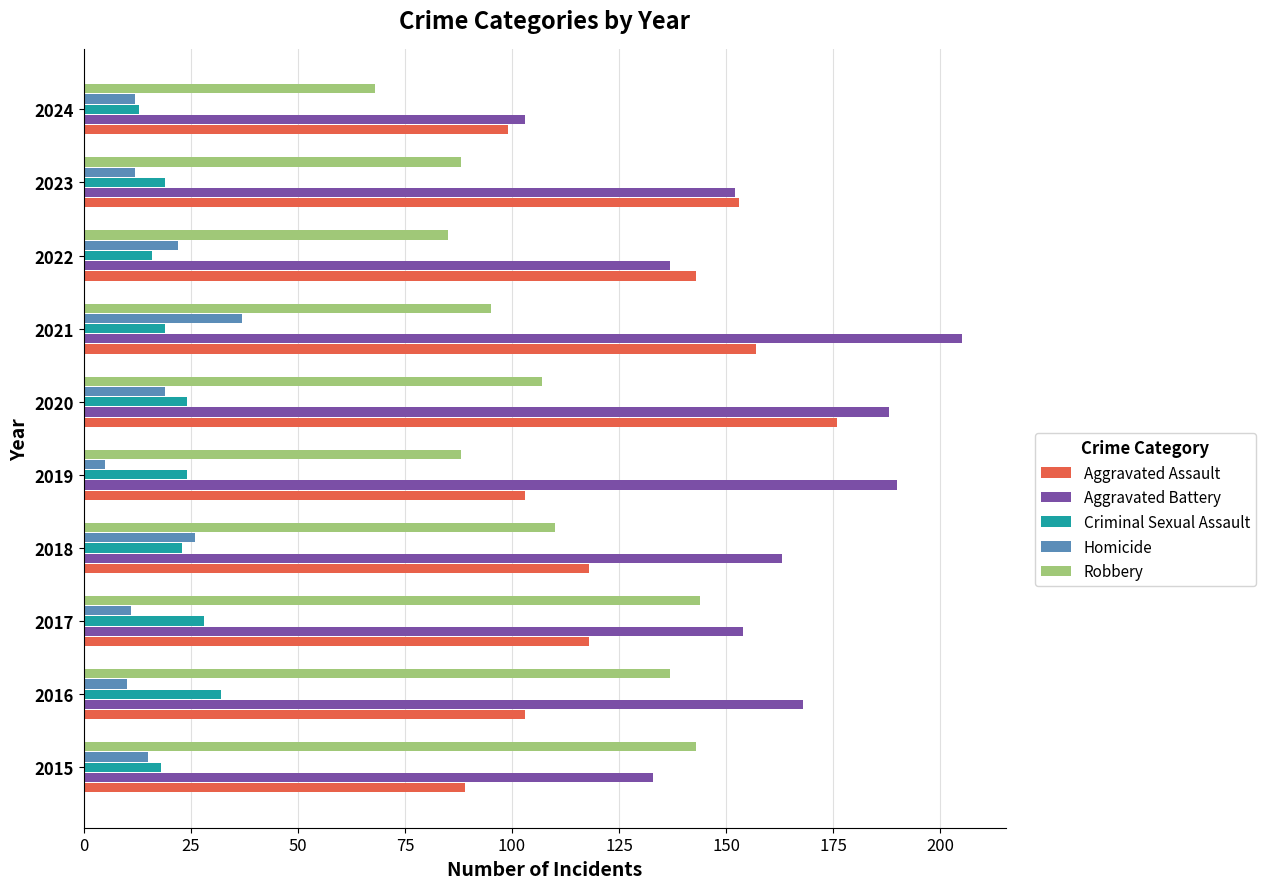

What is the highest value of the Homicide series?

37